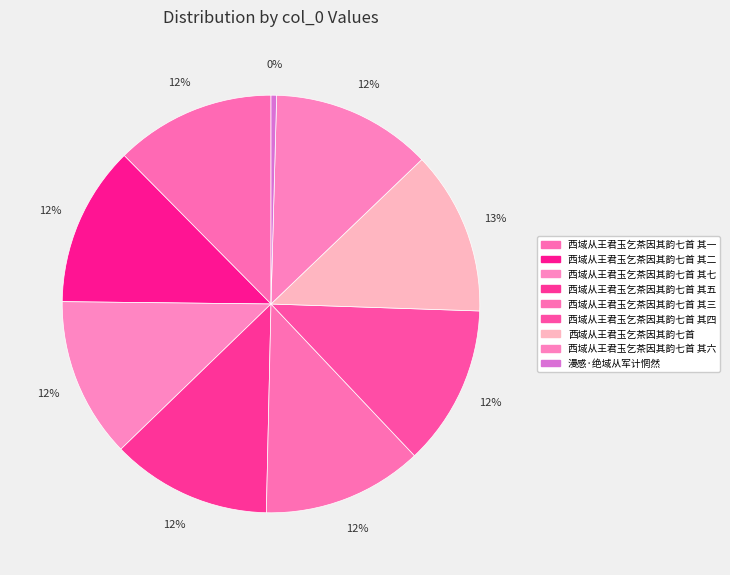

How many slices are in this pie chart?

9